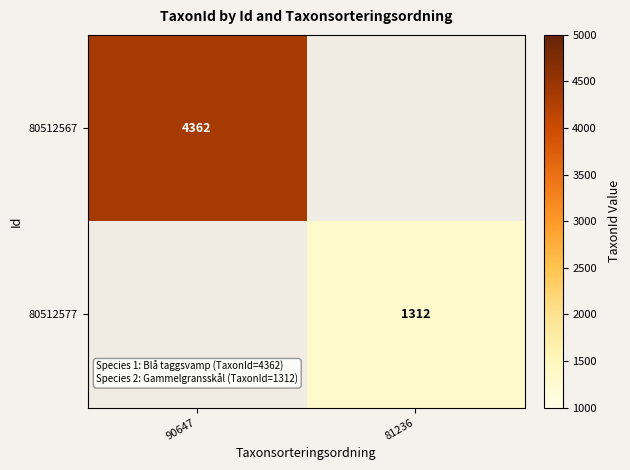

True or false: 80512567 has a value of 5802 at 90647.

False